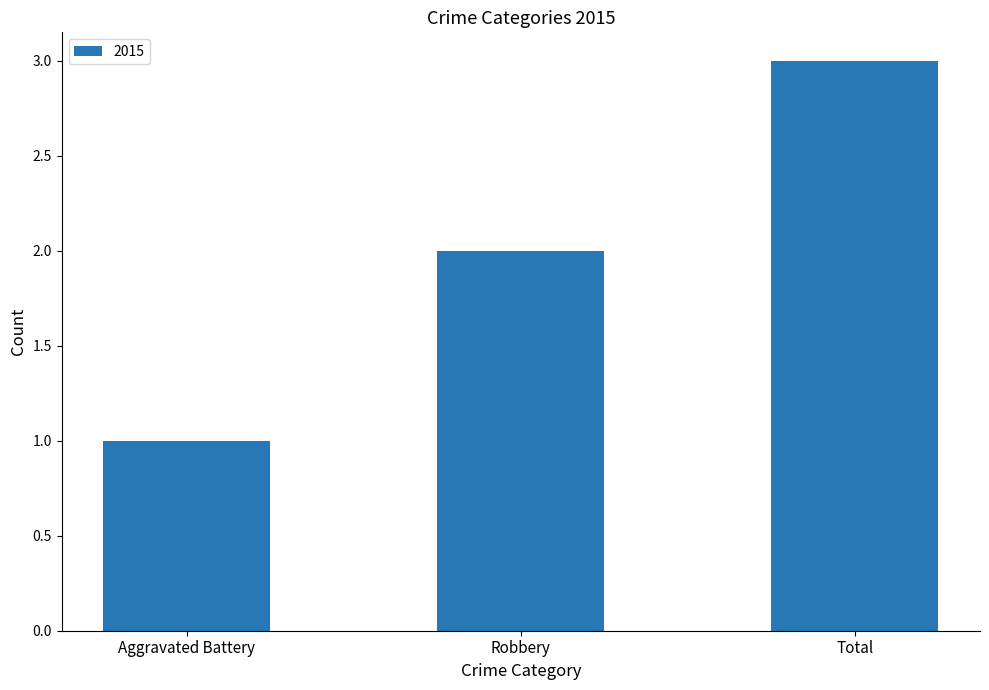

The value at Robbery is 3. True or false?

False